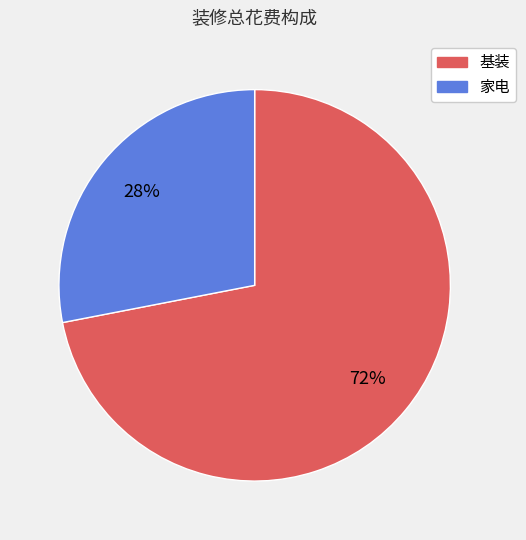

How many segments does this pie chart have?

2